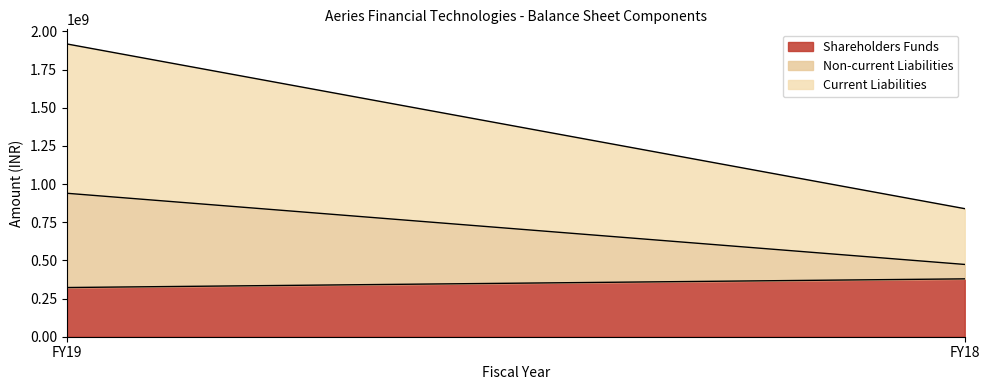

Which series has the widest spread of values?

Current Liabilities